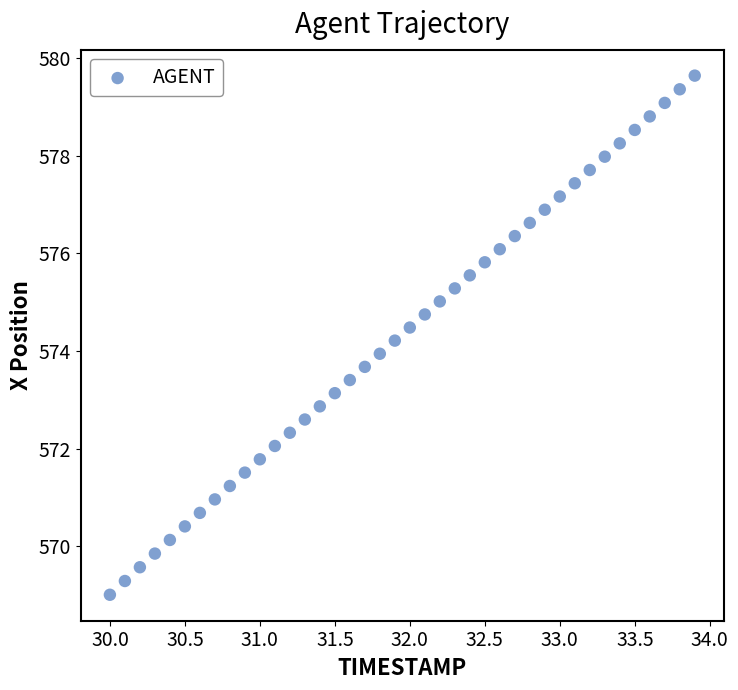

What is the range of X values (max minus min)?

3.9